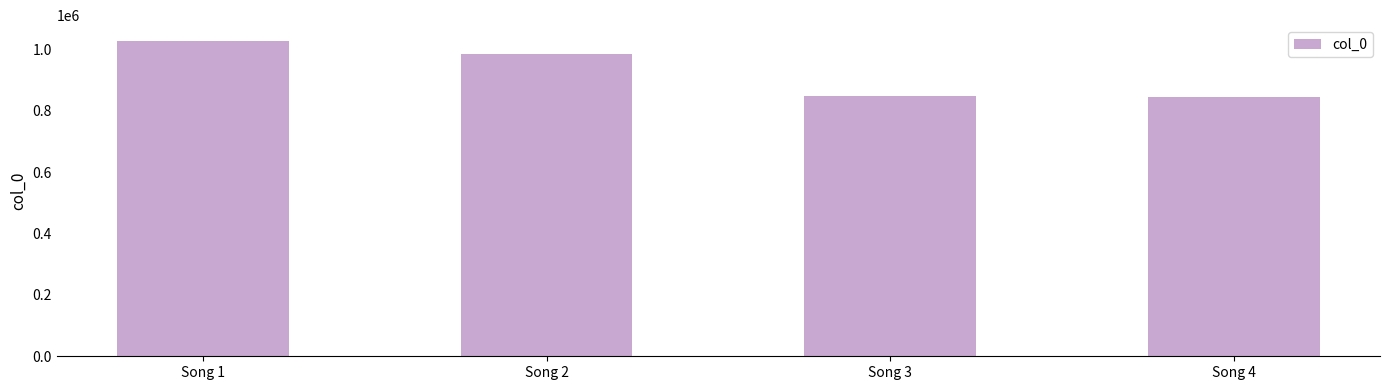

What is the ratio of the value at Song 4 to the value at Song 1?

0.8